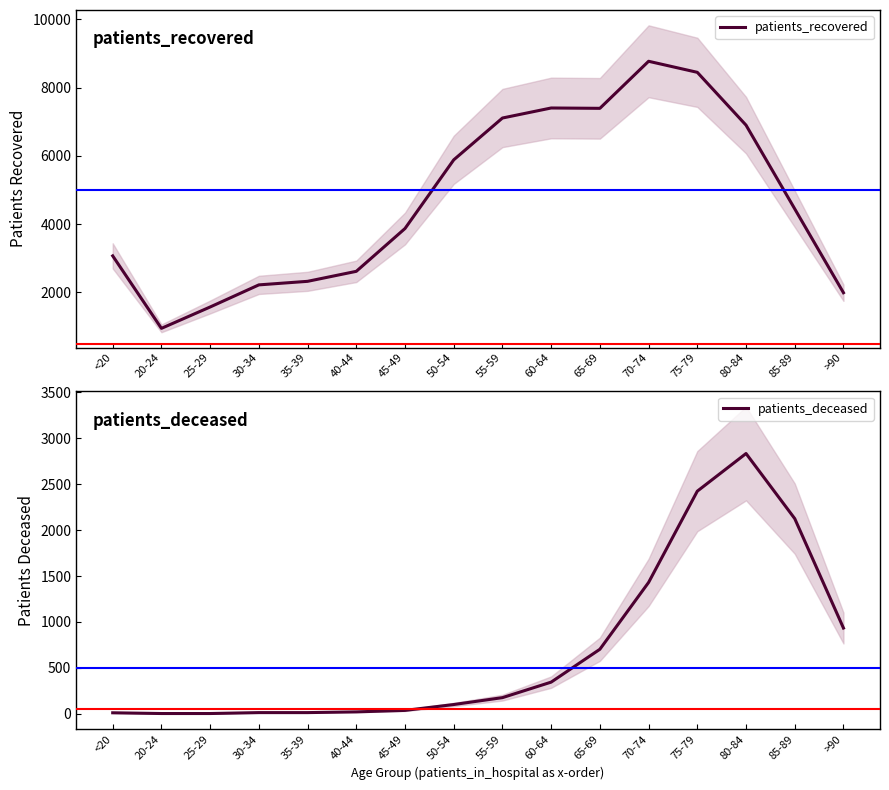

What is the label of the 8th point from the right?

55-59